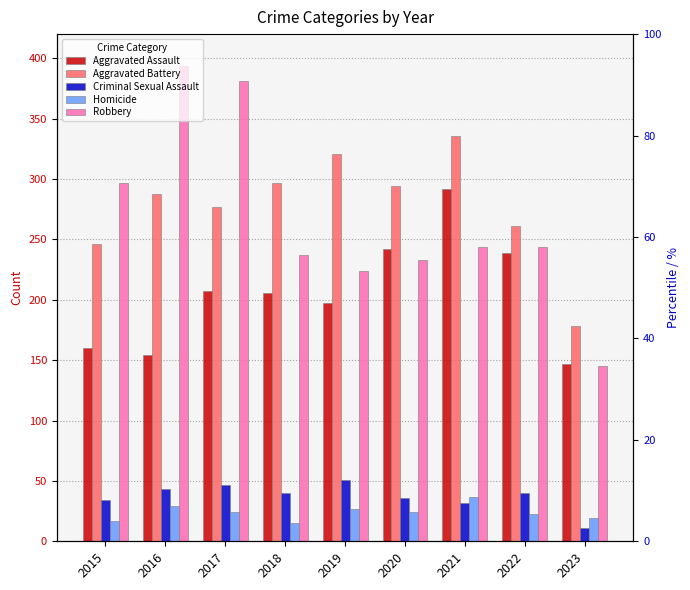

What is the sum of the Criminal Sexual Assault values at 2022 and 2016?

83